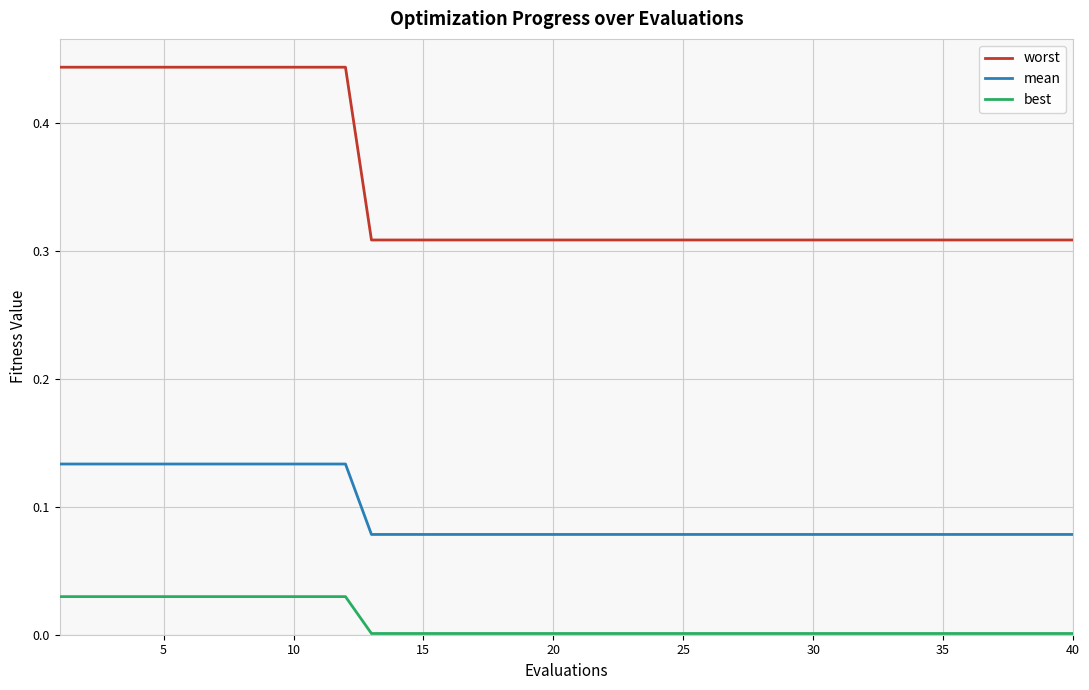

True or false: mean and worst intersect in this chart.

False